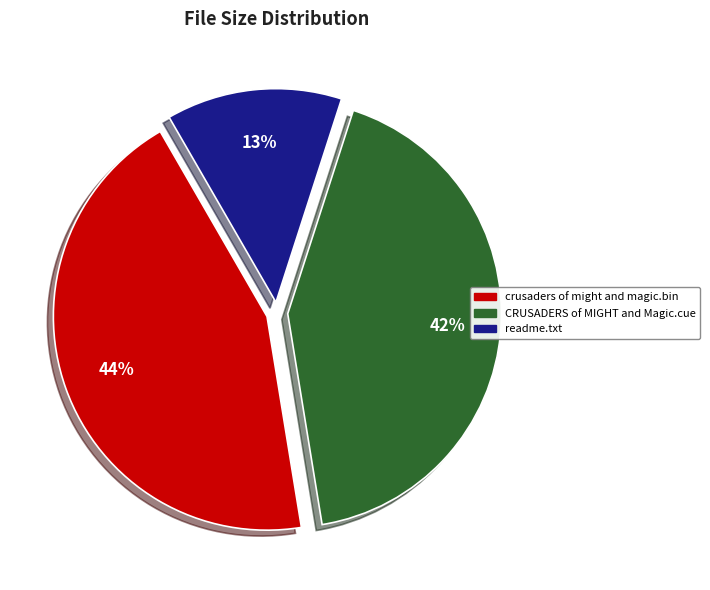

What percentage is the crusaders of might and magic.bin slice, to the nearest percent?

44%